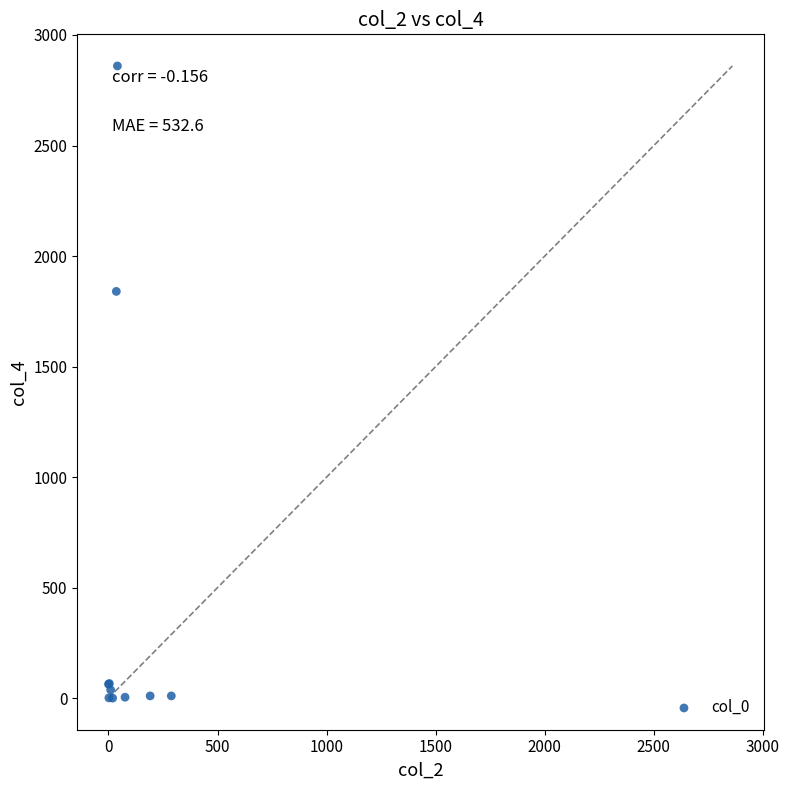

What Y value in the scatter plot is closest to 1430?

1840